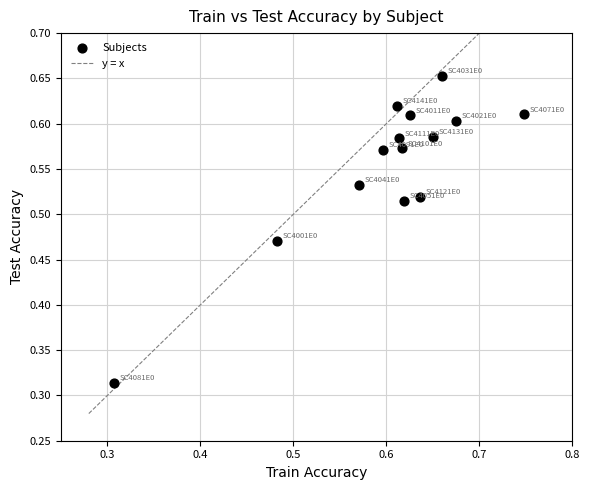

What is the range of X values (max minus min)?

0.4